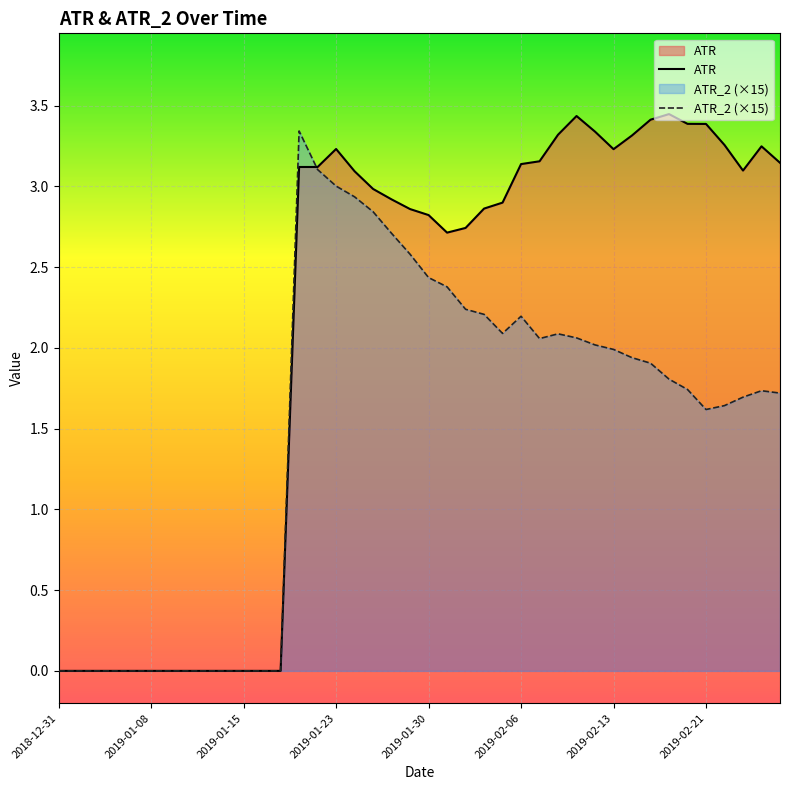

Is it true that ATR_2 equals 3.1 at 2019-01-31?

False